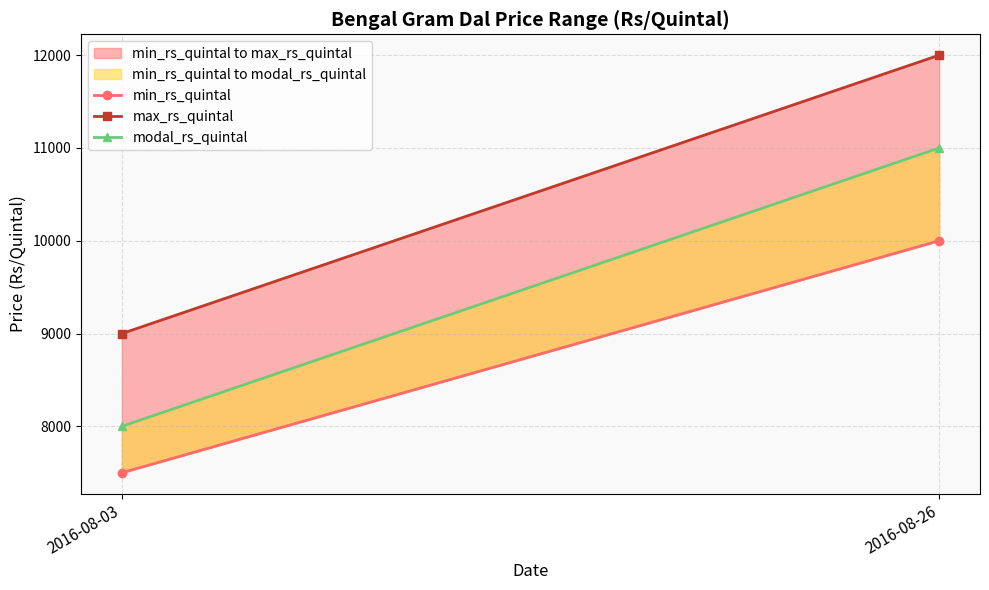

What are all the series names shown in the legend?

min_rs_quintal, max_rs_quintal, modal_rs_quintal